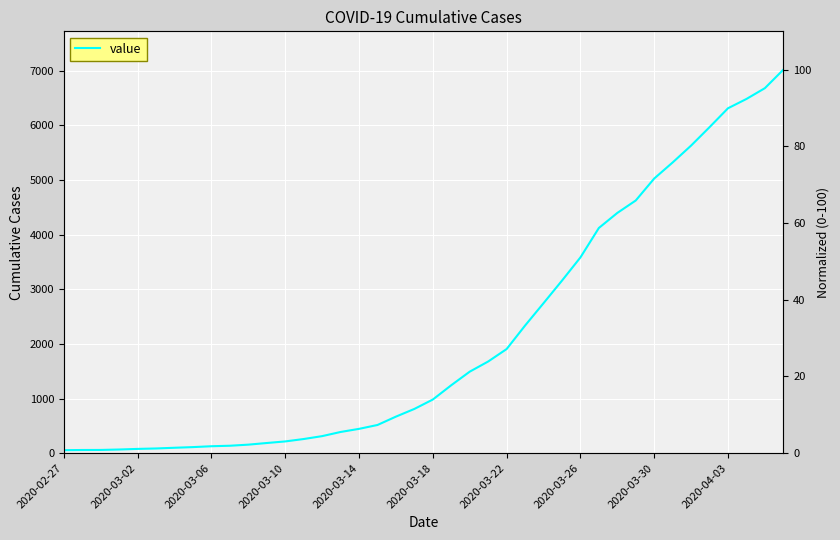

What position from the right is 25?

15